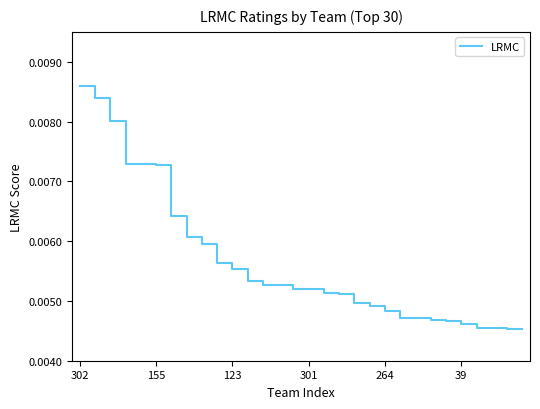

How many lines are shown in the chart?

1